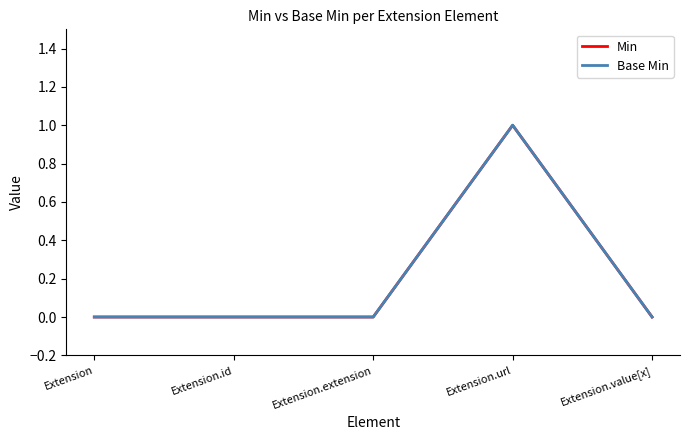

Does the chart have visible grid lines?

No